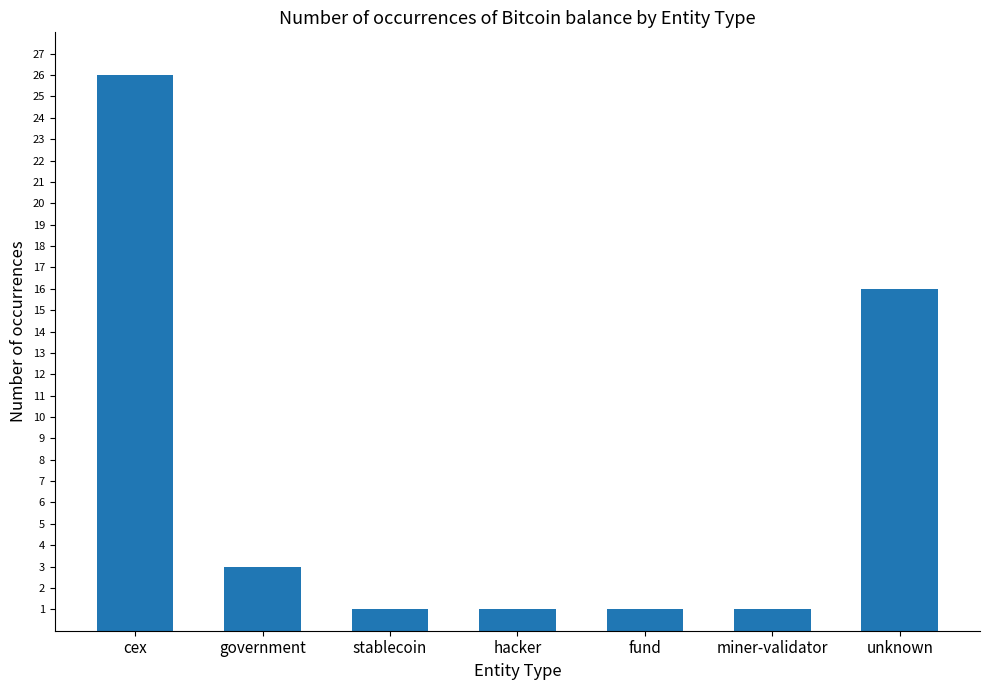

Reading left to right, extract all data points from this chart.

cex=26	government=3	stablecoin=1	hacker=1	fund=1	miner-validator=1	unknown=16